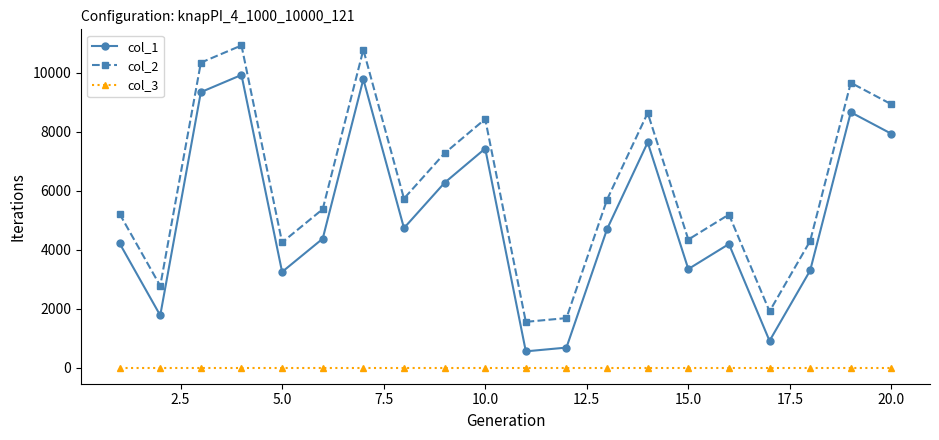

List the series in order of their overall mean, lowest first.

col_3, col_1, col_2